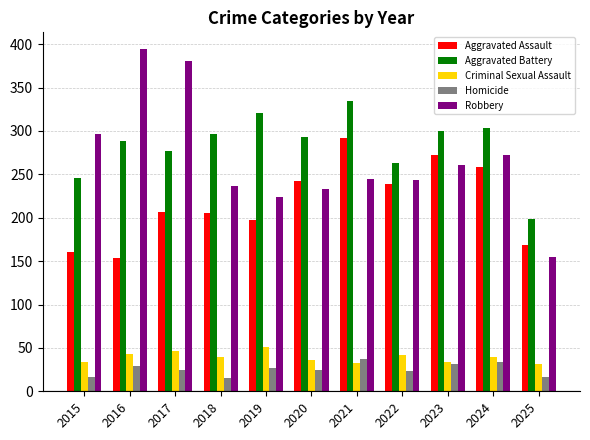

At which label does Robbery reach its peak?

2016